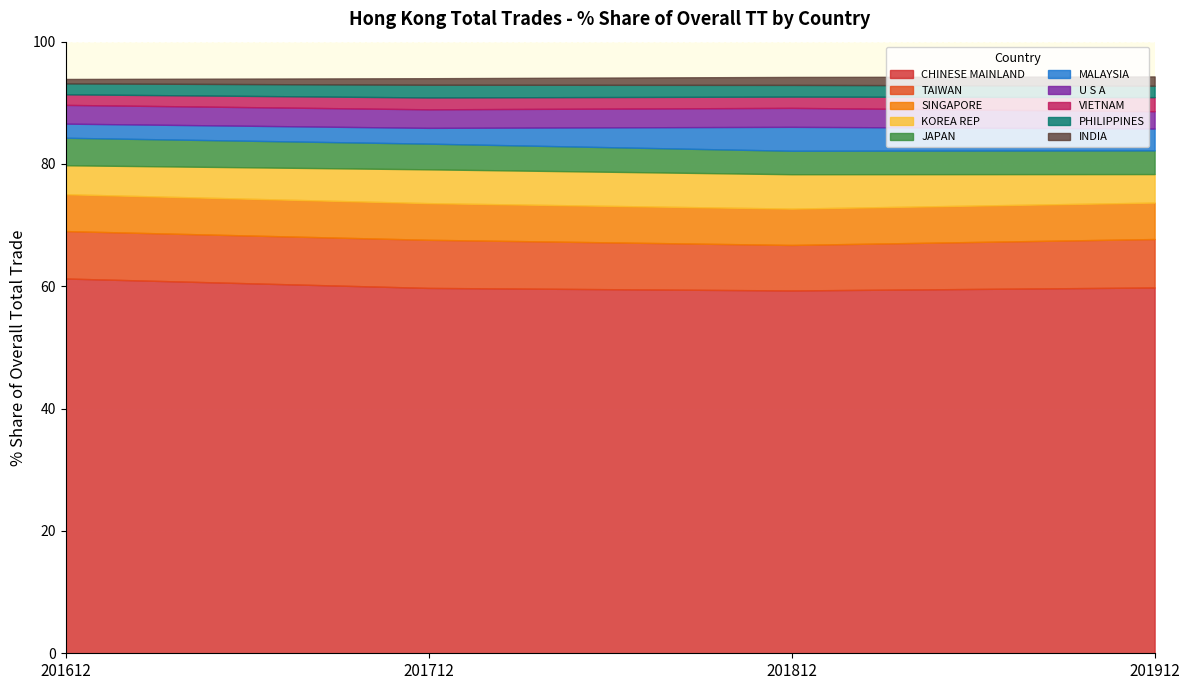

Reading left to right, what are all the values shown in this chart?

201612 % Share: CHINESE MAINLAND=61.3	TAIWAN=7.8	SINGAPORE=6.0	KOREA REP=4.7	JAPAN=4.5	MALAYSIA=2.3	U S A=3.1	VIETNAM=1.7	PHILIPPINES=1.8	INDIA=0.7
201712 % Share: CHINESE MAINLAND=59.7	TAIWAN=7.9	SINGAPORE=6.0	KOREA REP=5.5	JAPAN=4.2	MALAYSIA=2.6	U S A=3.0	VIETNAM=1.9	PHILIPPINES=2.1	INDIA=1.1
201812 % Share: CHINESE MAINLAND=59.3	TAIWAN=7.4	SINGAPORE=5.9	KOREA REP=5.6	JAPAN=3.8	MALAYSIA=3.9	U S A=3.1	VIETNAM=1.8	PHILIPPINES=1.9	INDIA=1.3
201912 % Share: CHINESE MAINLAND=59.8	TAIWAN=7.9	SINGAPORE=6.0	KOREA REP=4.7	JAPAN=3.9	MALAYSIA=3.6	U S A=2.8	VIETNAM=2.3	PHILIPPINES=1.9	INDIA=1.5